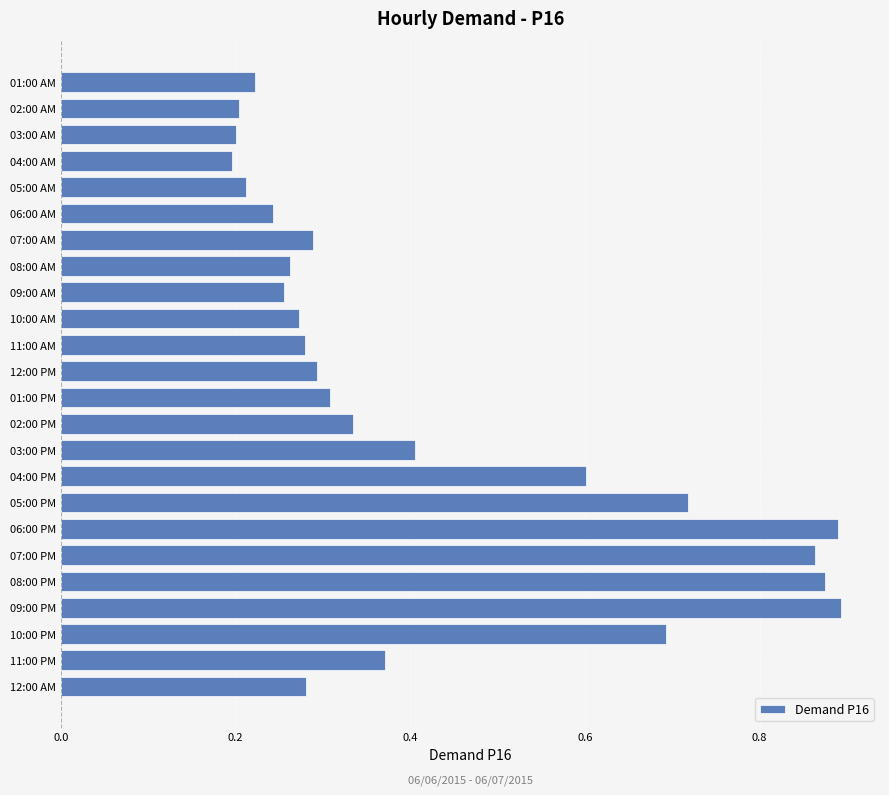

Does the chart contain stacked bars?

No